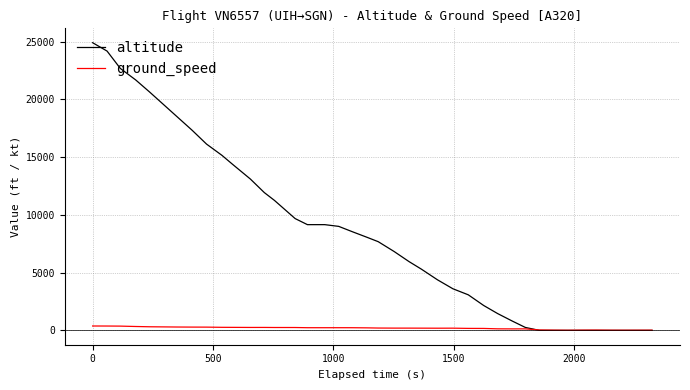

Rank the series by their maximum value, from highest to lowest.

altitude, ground_speed